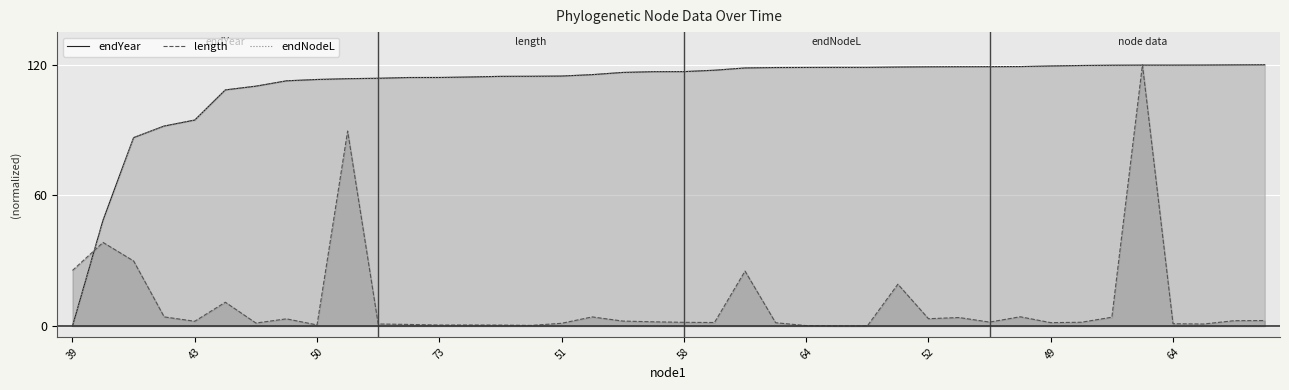

True or false: length has more than 1 points higher than both neighbors.

True